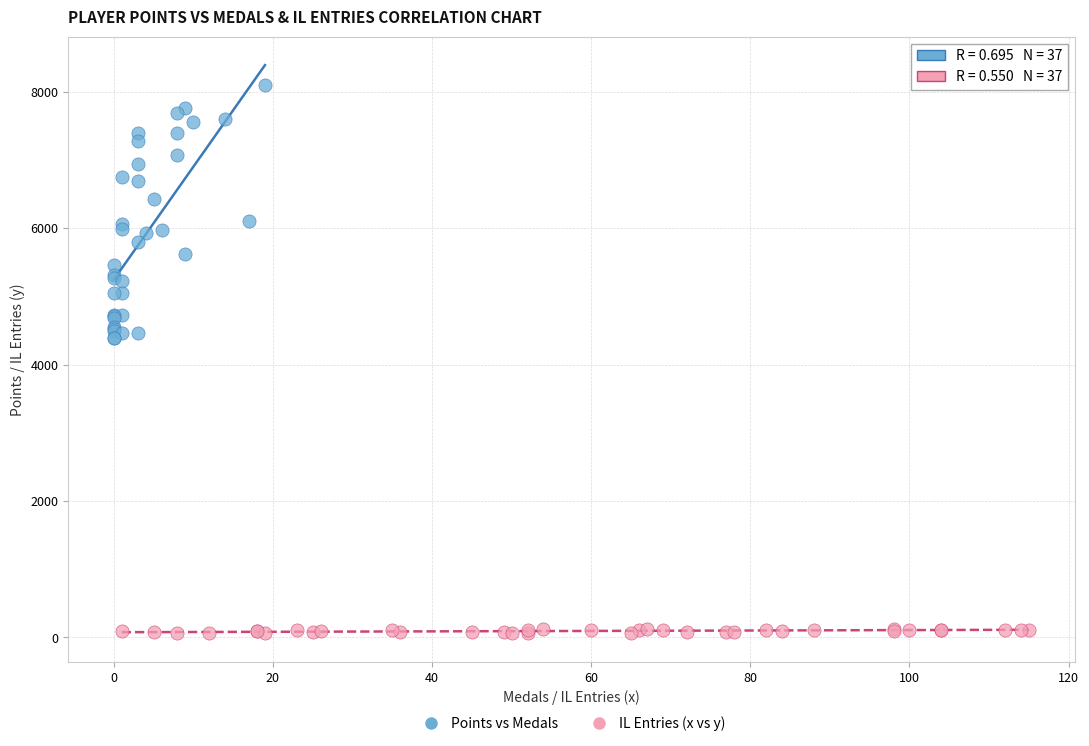

Which series has the widest spread of Y values?

Points vs Medals